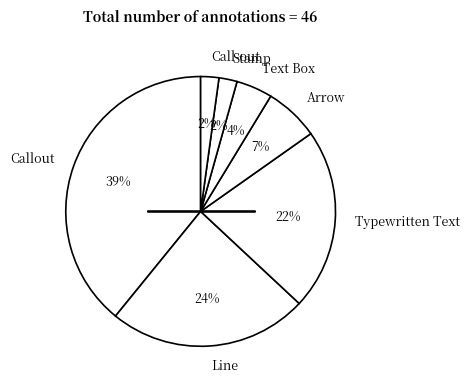

Between Call-out and Arrow, which is larger?

Arrow